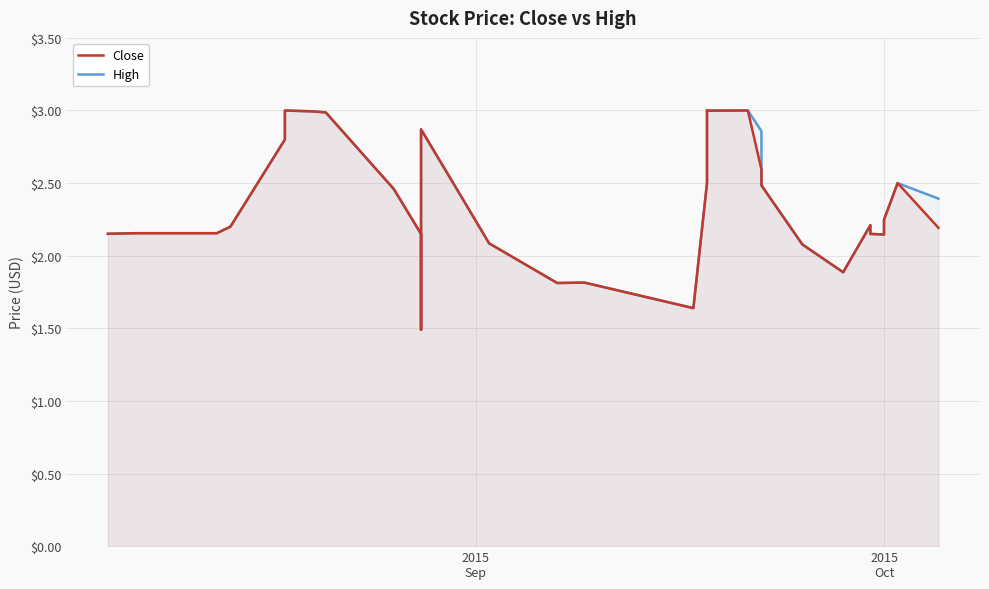

What is the average value of the Close series?

2.3